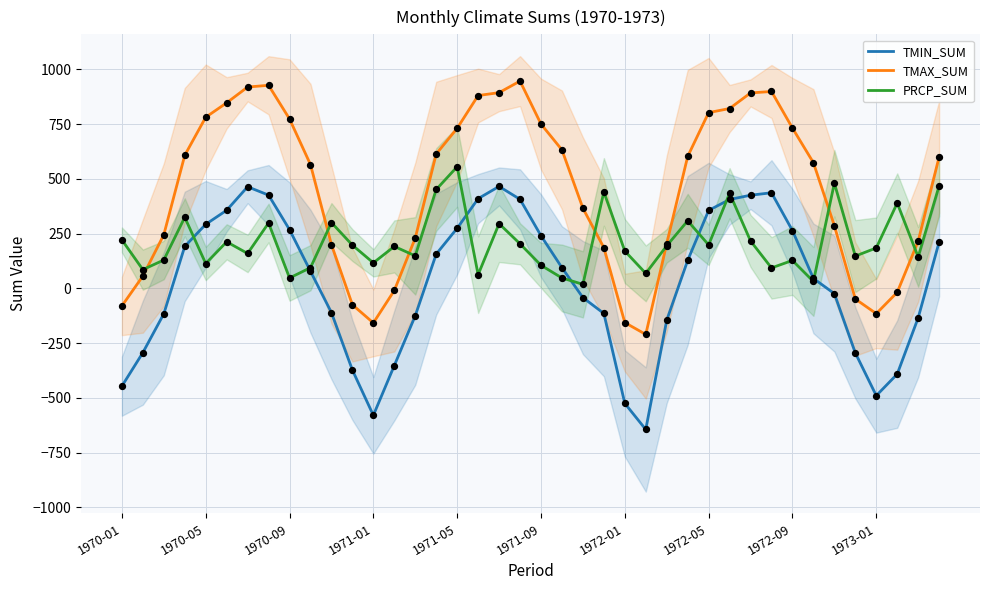

Which series reaches the minimum Y coordinate?

TMIN_SUM